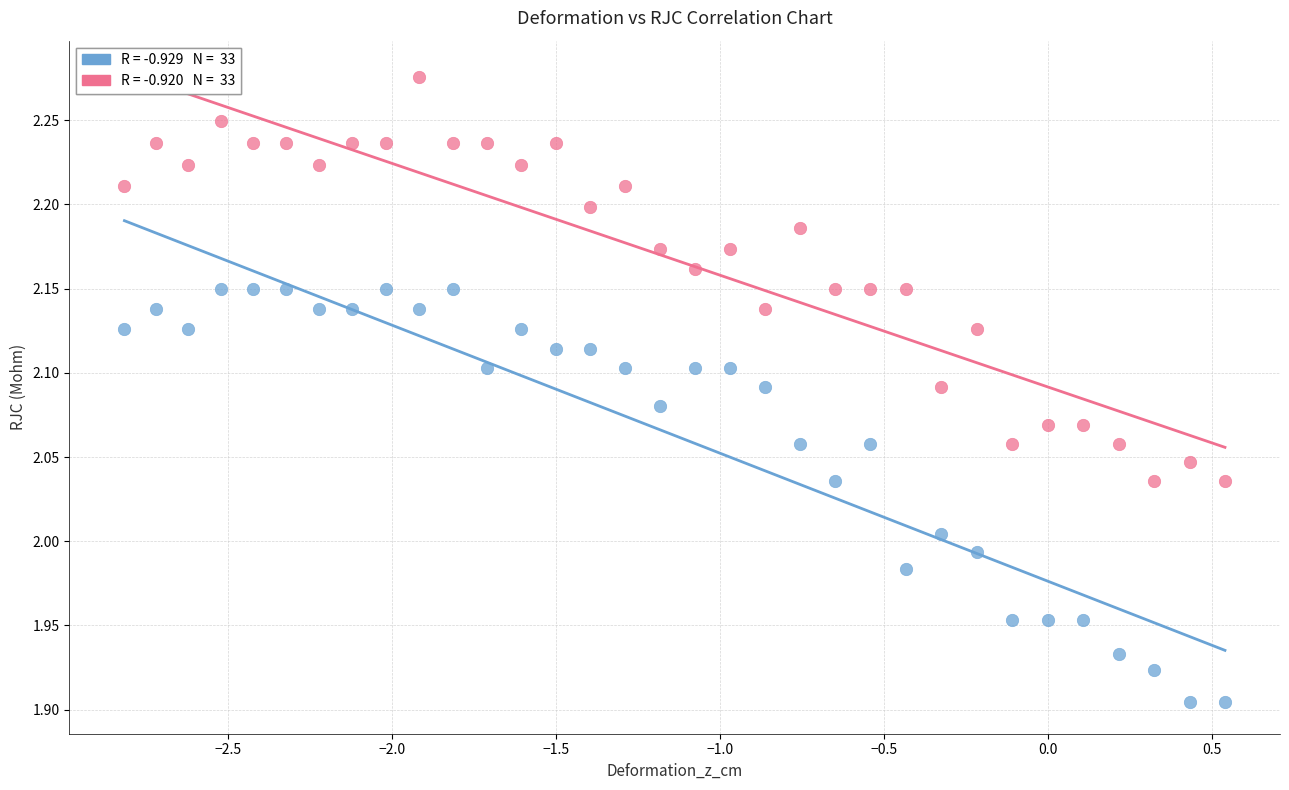

Across all data points, what is the range of Y values (max minus min)?

0.4